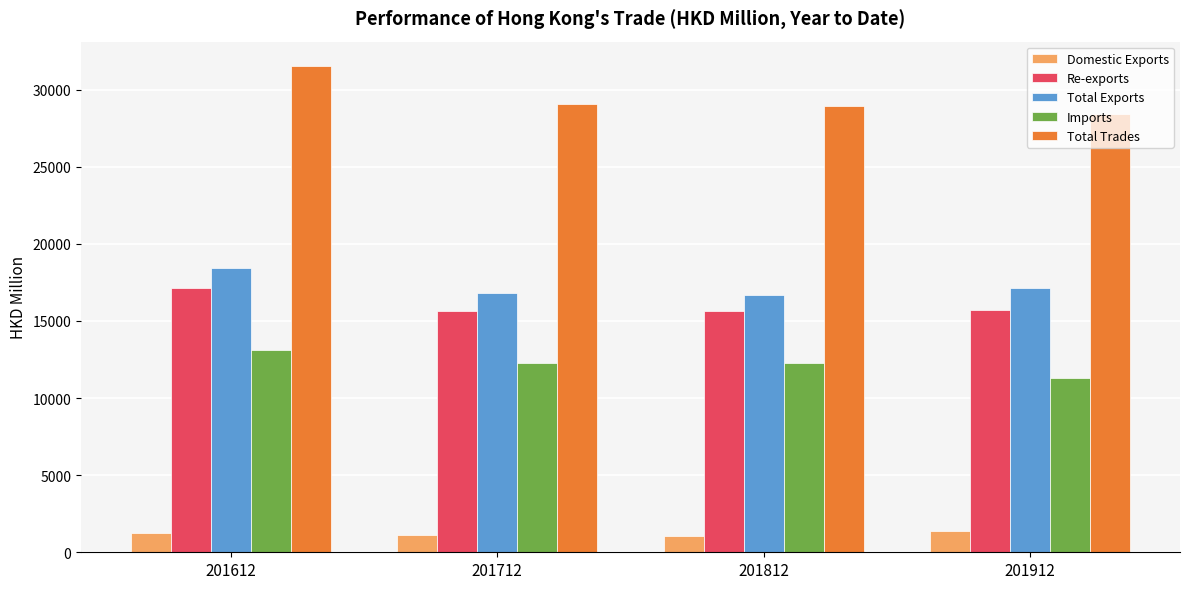

What is the difference between the highest and lowest values at 201912?

27064.5